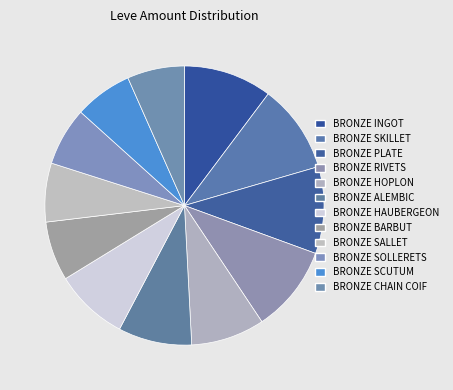

How many slices are in this pie chart?

12